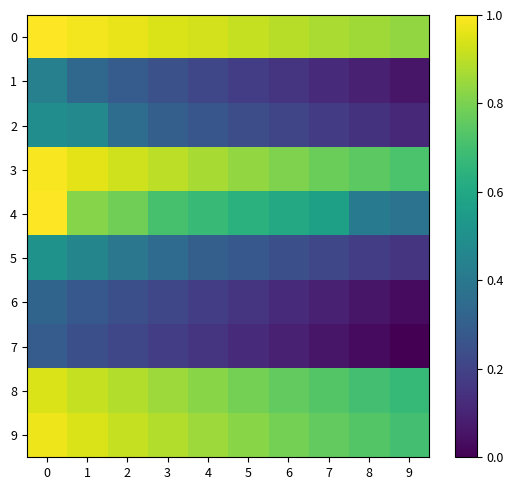

What is the total value across all series at 4?

5.3